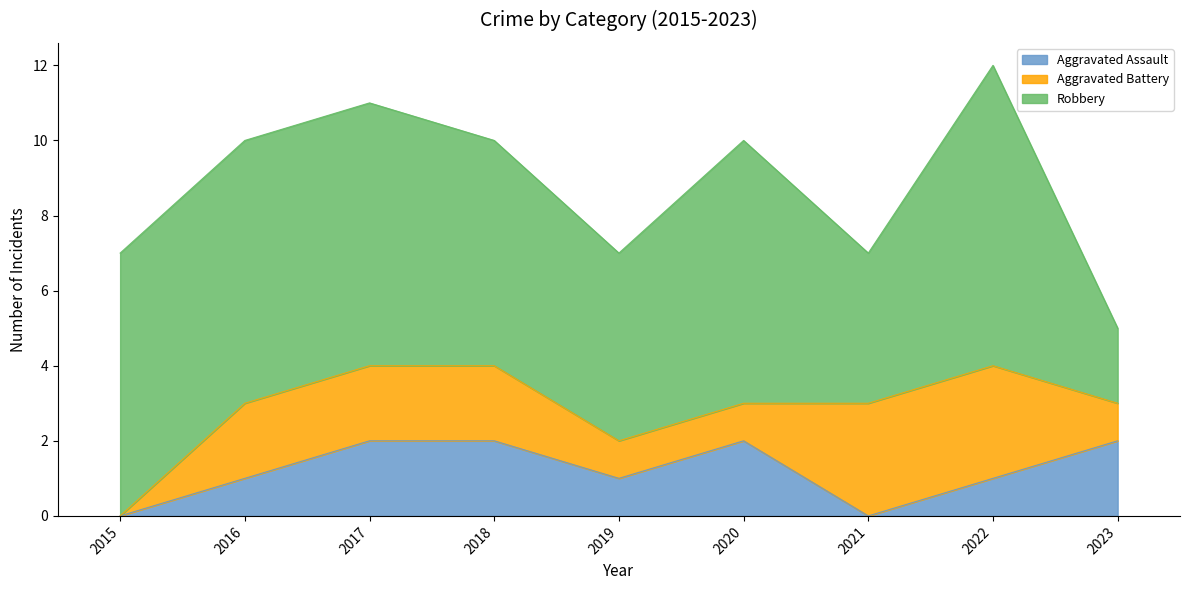

How many values in the Robbery series exceed 7?

1